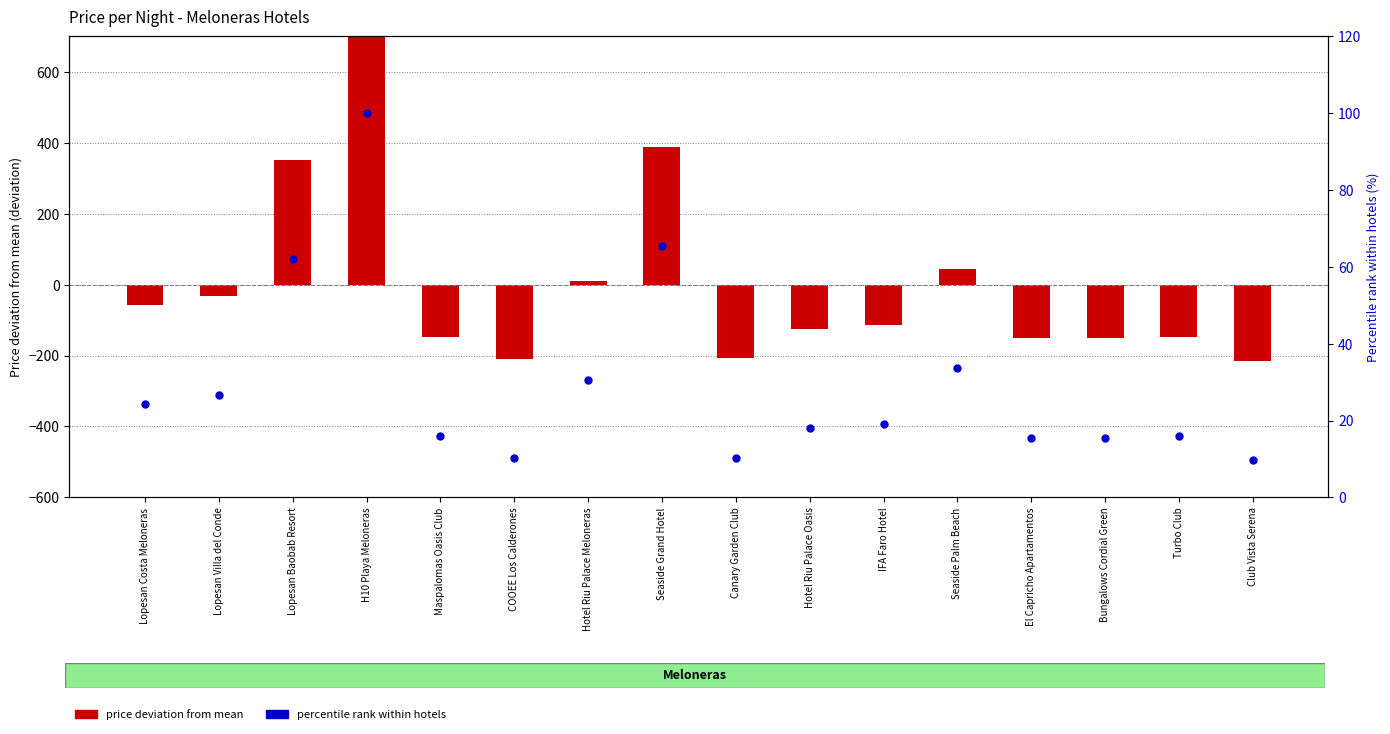

What is the total value across all series at H10 Playa Meloneras?

860.6